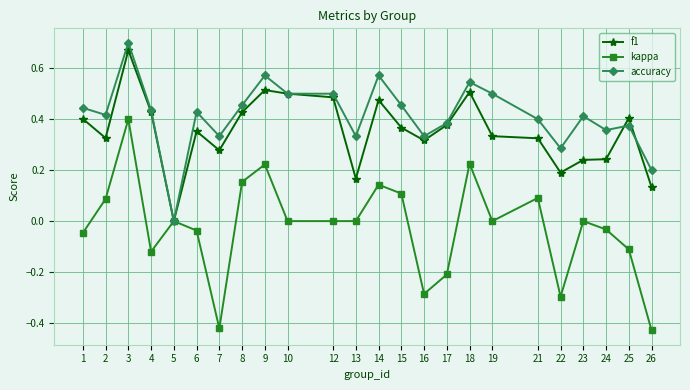

Which series changed the most between 10 and 15?

f1